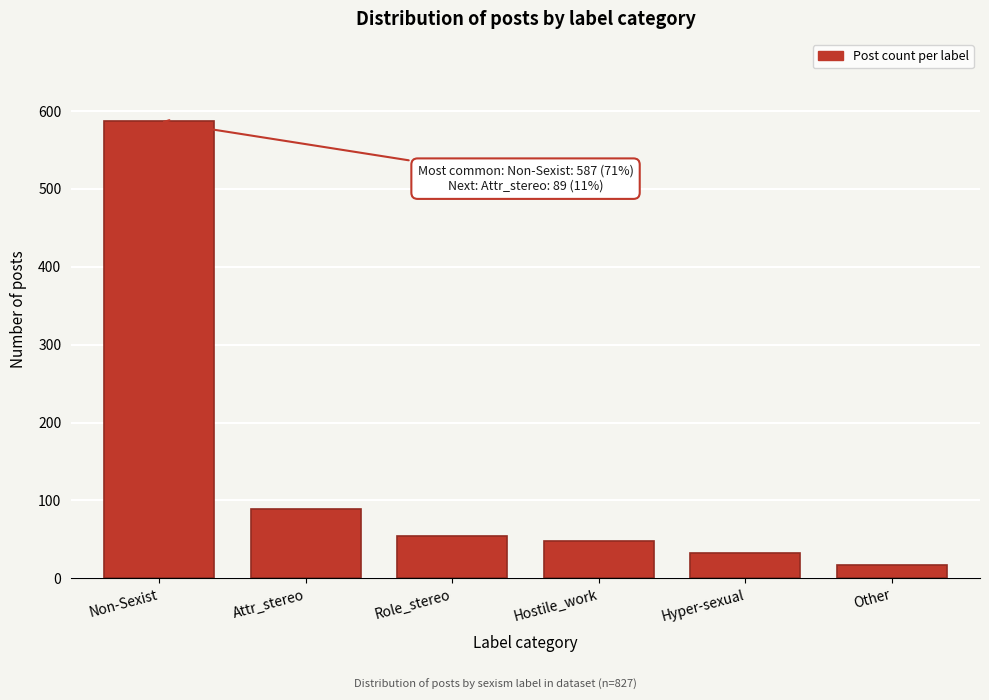

Reading left to right, list all the values displayed in this chart.

587	89	54	48	32	17